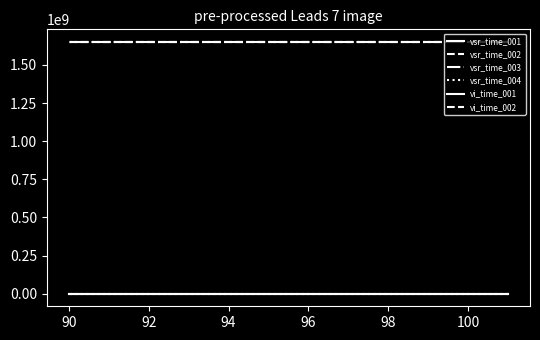

How many vsr_time_002 values are between 1650772893 and 1650773076?

2